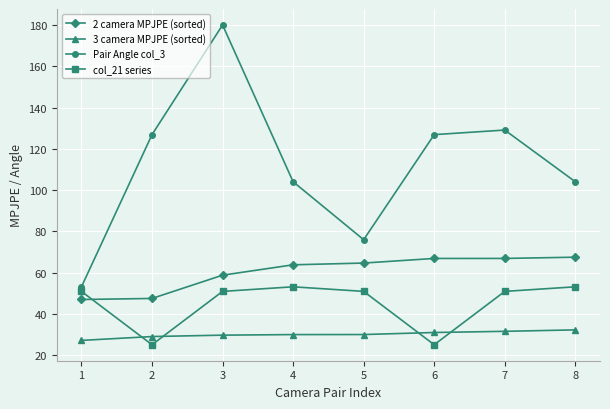

Which series has the largest range (max minus min)?

Pair Angle col_3